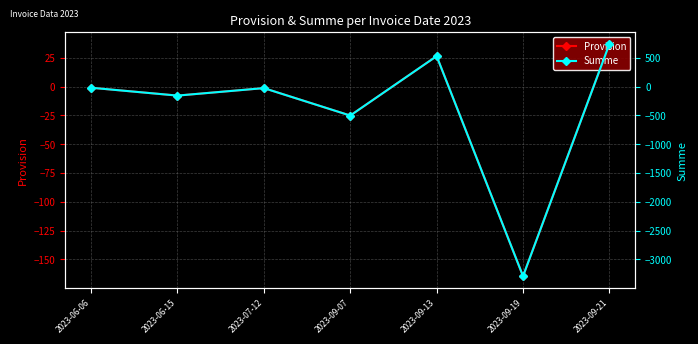

Between 2023-06-06 and 2023-06-15, which series saw the biggest shift?

Summe